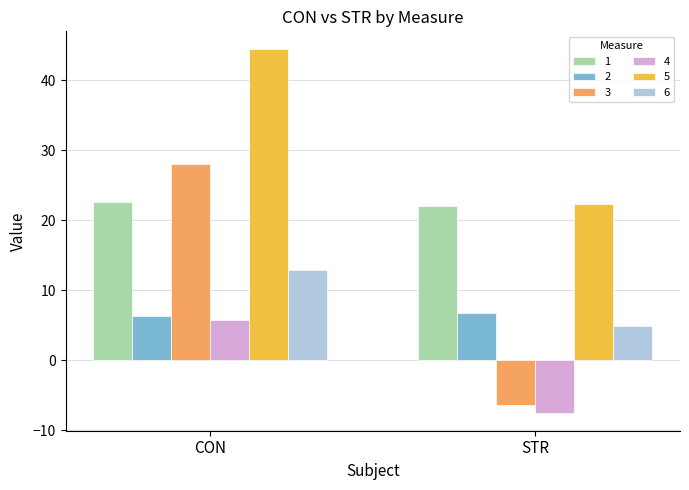

List the labels in order of 3 value, smallest first.

STR, CON